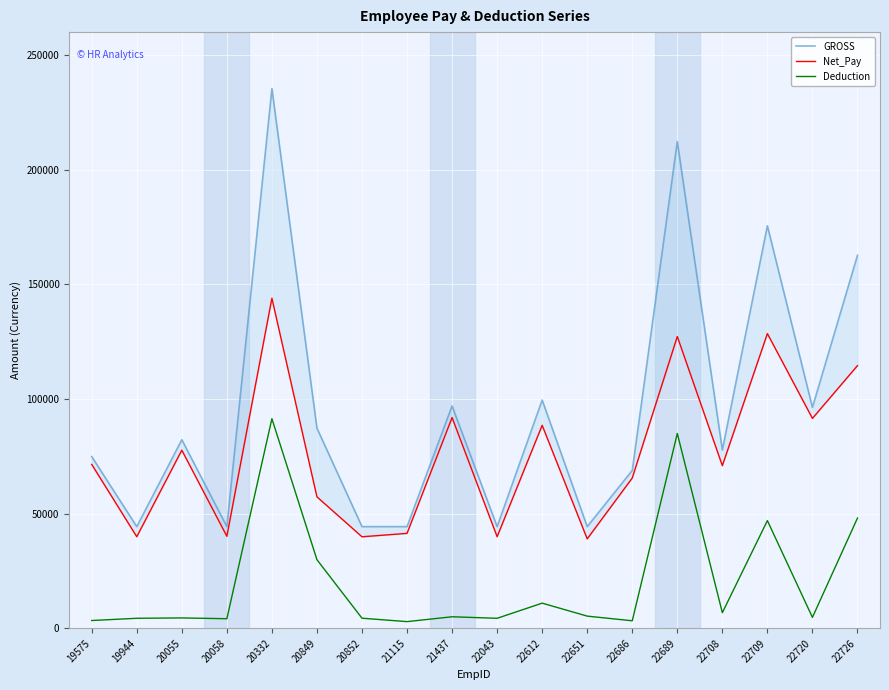

How many values in the GROSS series exceed 82263?

8